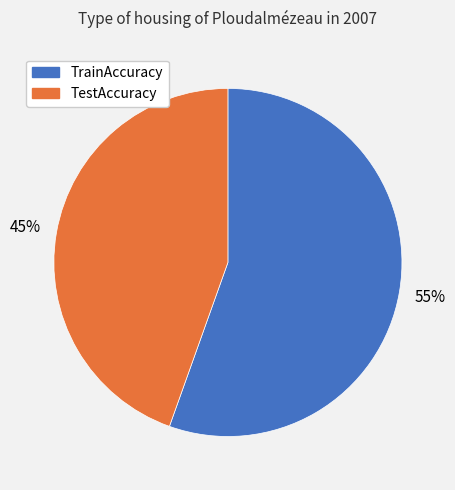

What is the majority slice?

TrainAccuracy